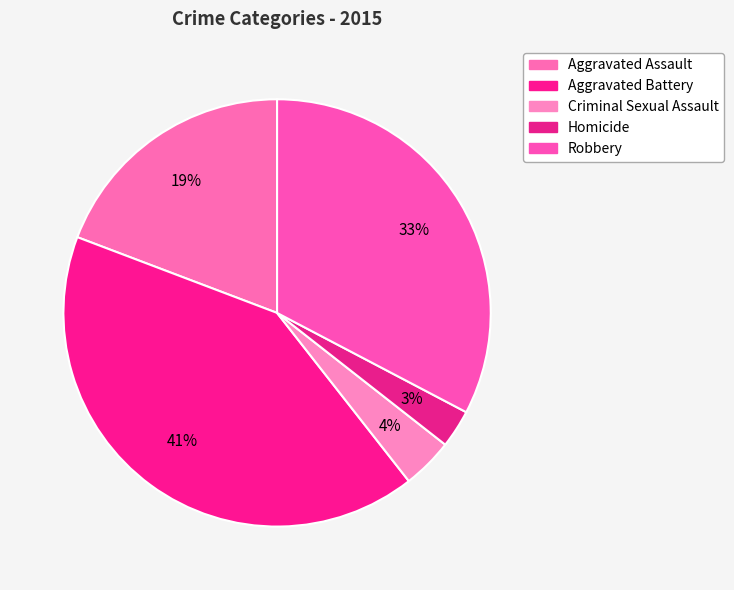

Which has a higher value, Robbery or Aggravated Assault?

Robbery